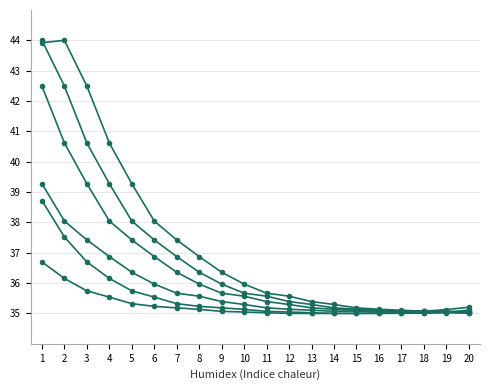

What is the spread (max minus min) of values at 8?

1.7